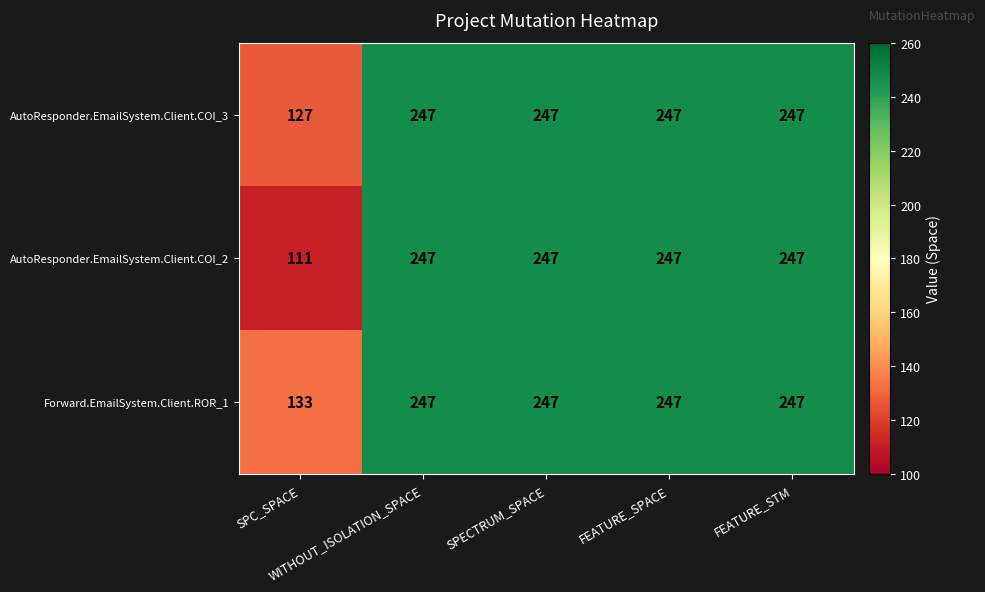

What is the difference between the second highest and minimum values in the Forward.EmailSystem.Client.ROR_1 series?

114